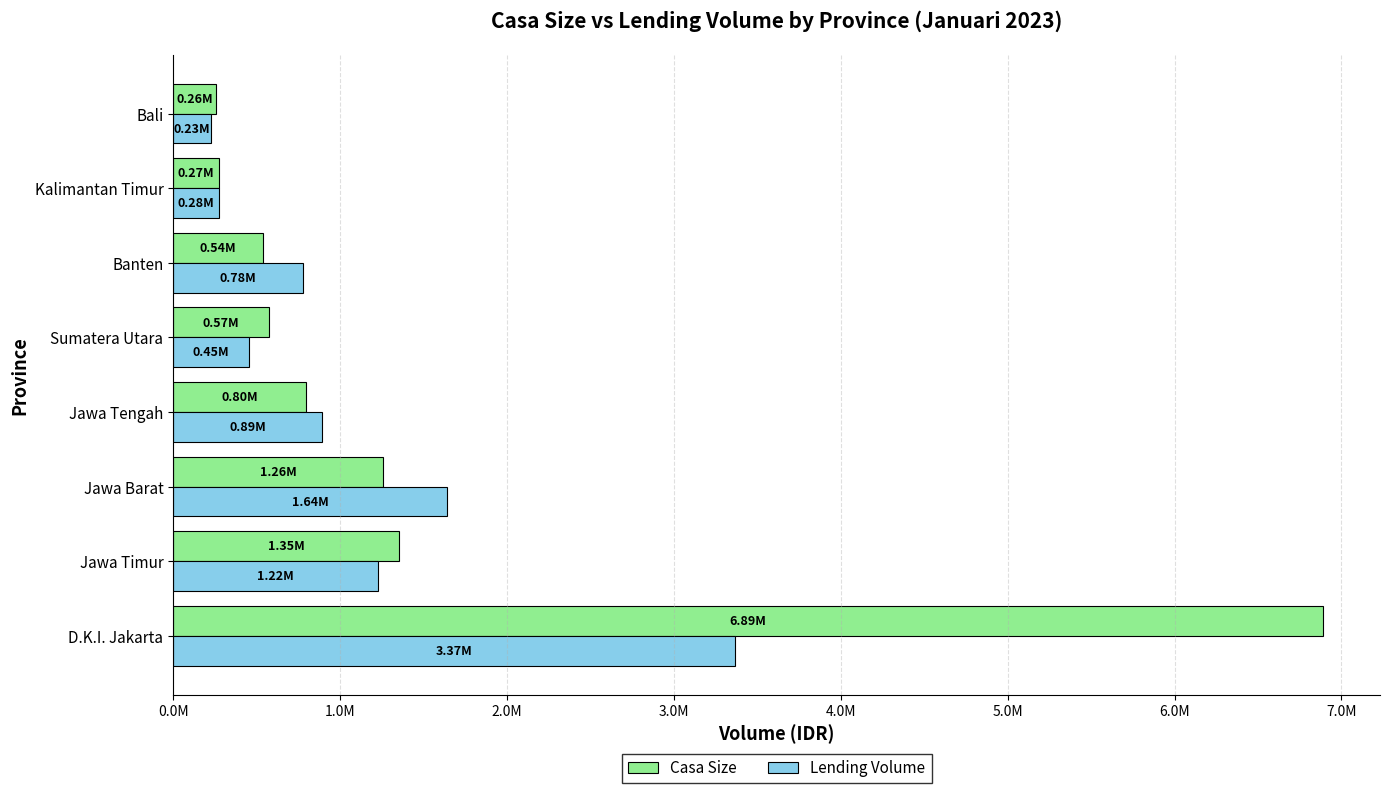

What are all the series names shown in the legend?

Casa Size, Lending Volume